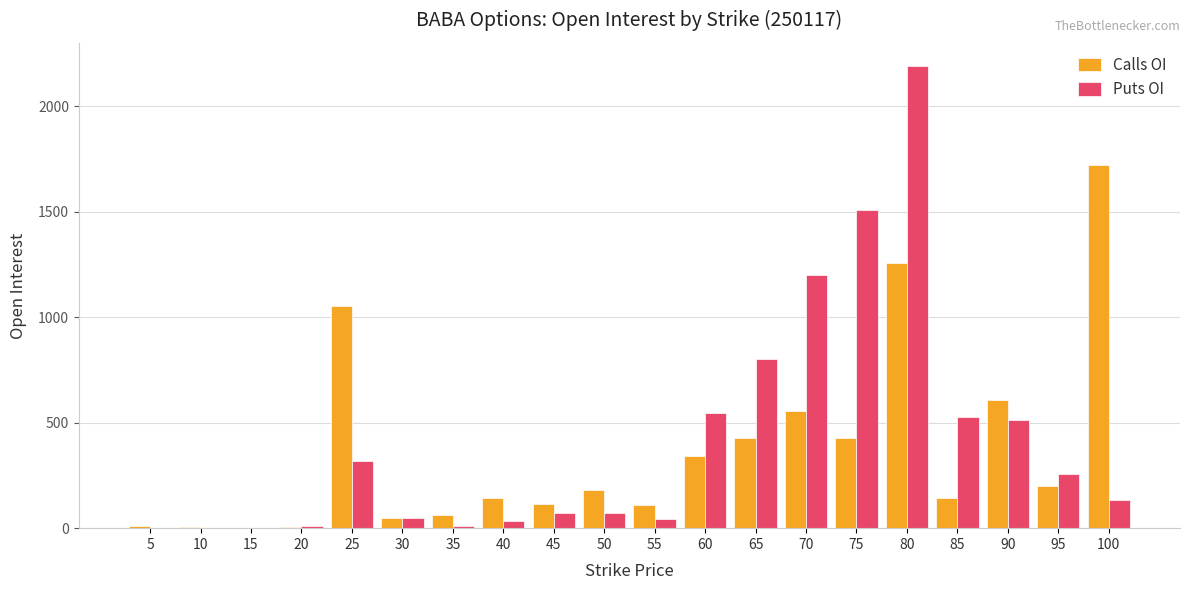

What is the spread (max minus min) of values at 55?

66